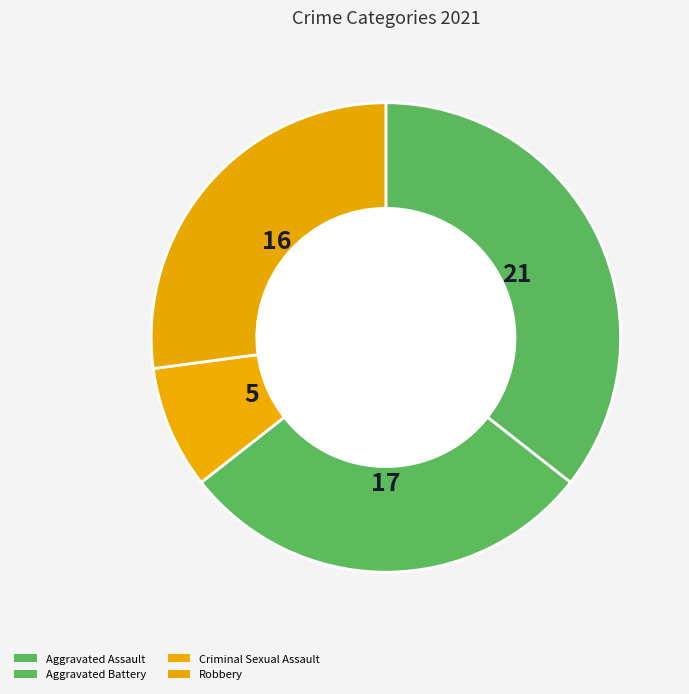

What is the total percentage of Aggravated Battery and Aggravated Assault?

64.4%